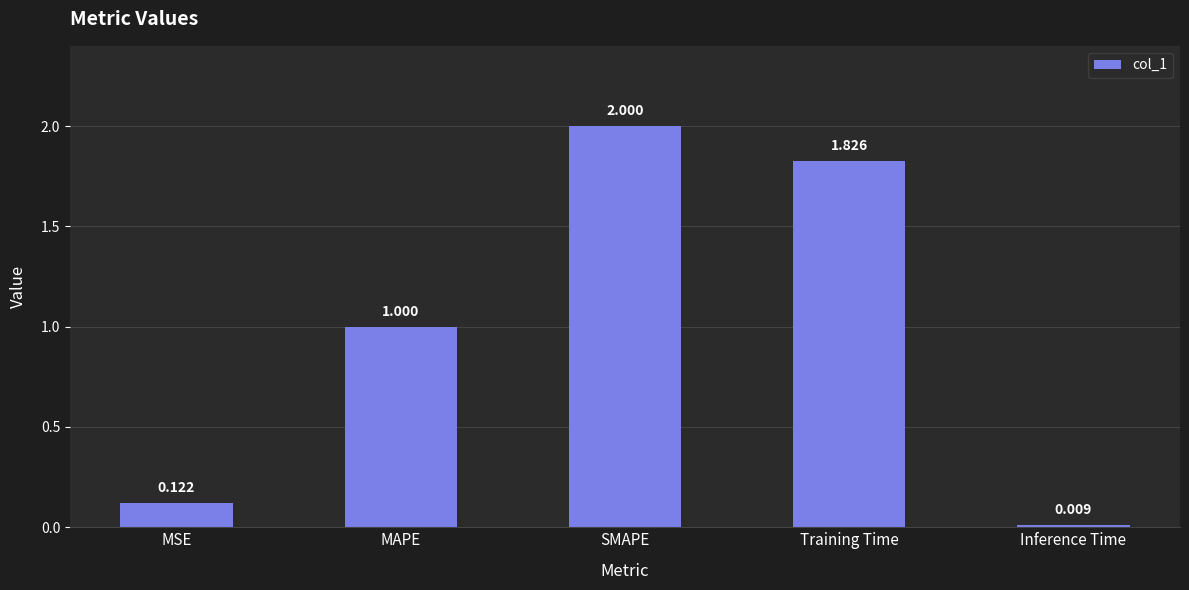

What position from the left is MSE?

1